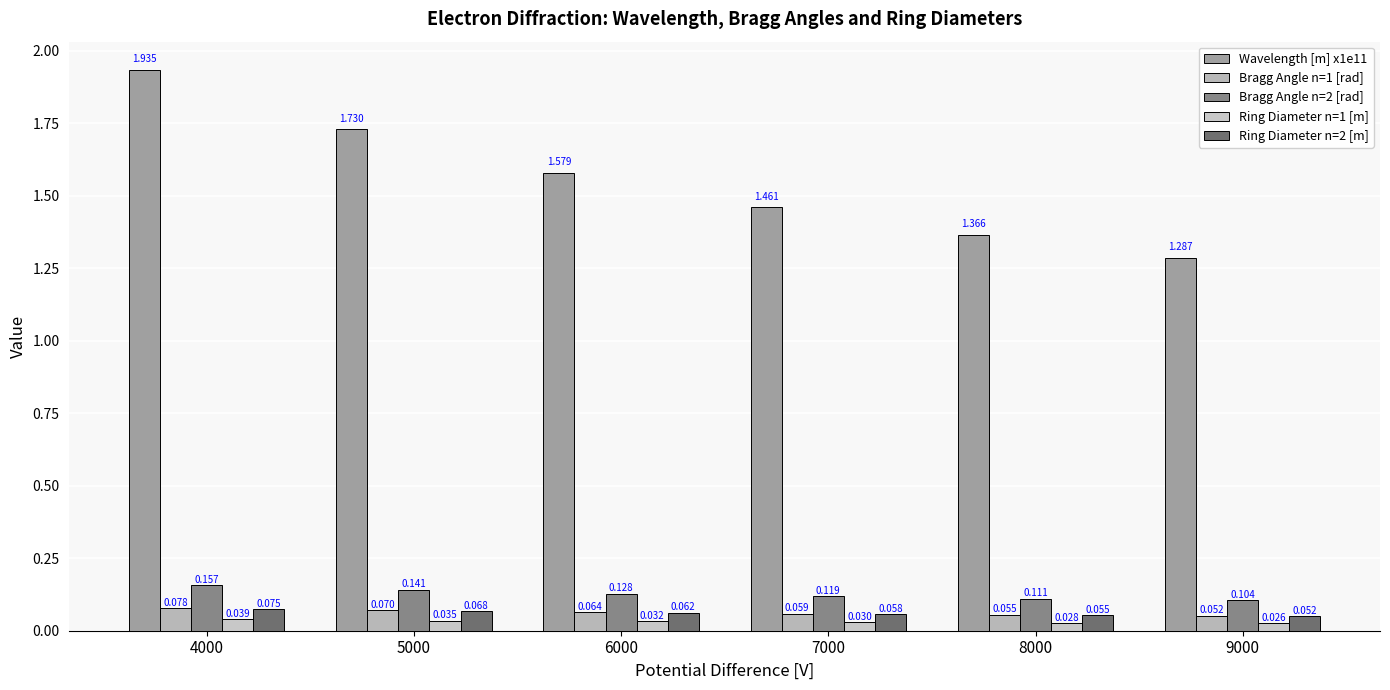

Rank the series by their maximum value, from highest to lowest.

Wavelength [m] x1e11, Bragg Angle n=2 [rad], Bragg Angle n=1 [rad], Ring Diameter n=2 [m], Ring Diameter n=1 [m]